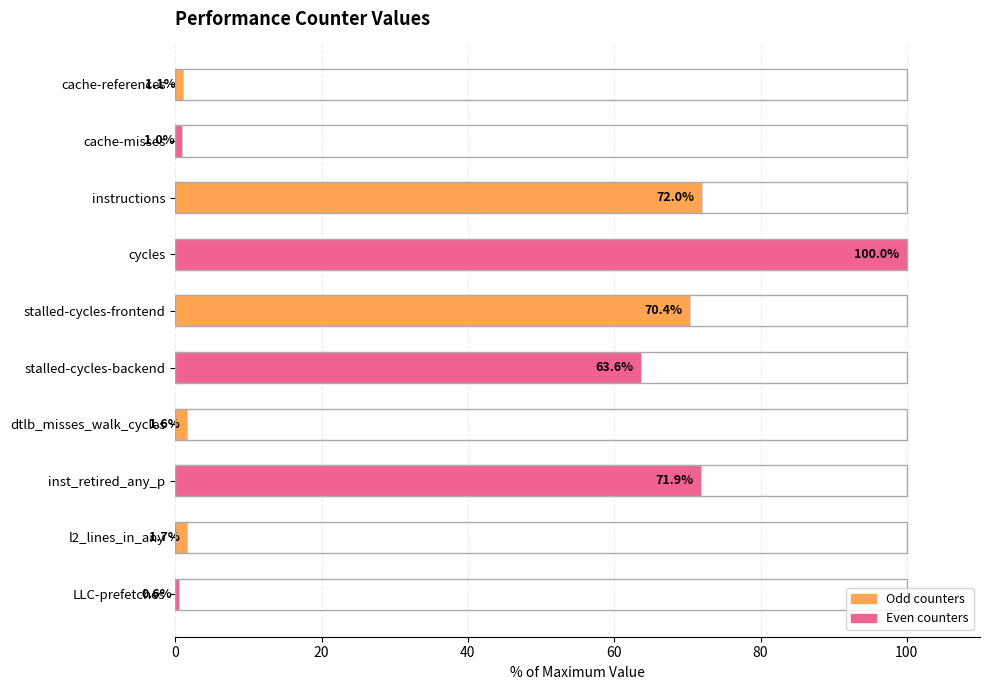

What is the maximum value shown in the chart?

100.0